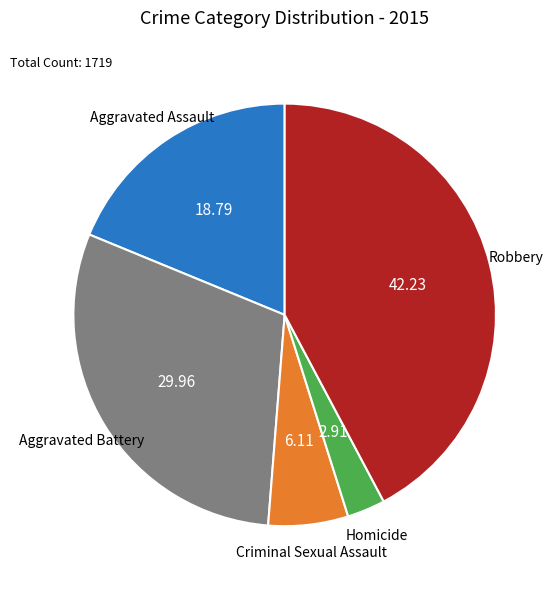

Is there any slice that represents more than half of the pie?

No